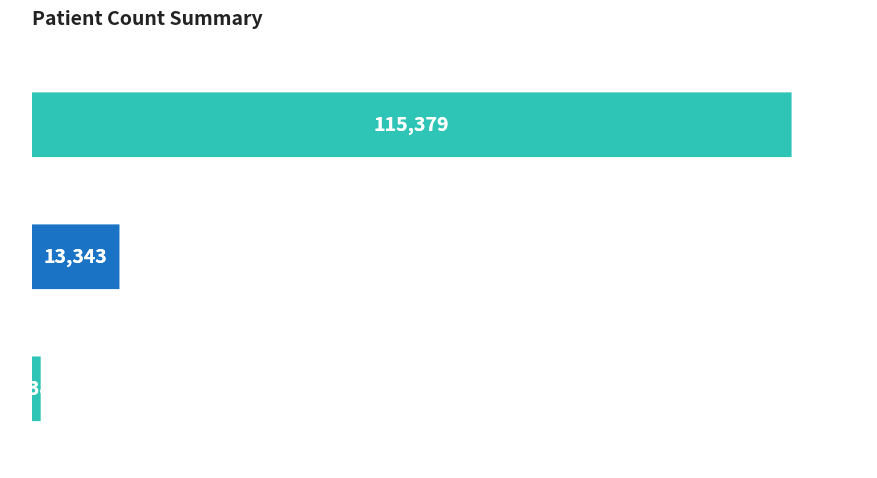

What is the average value?

43368